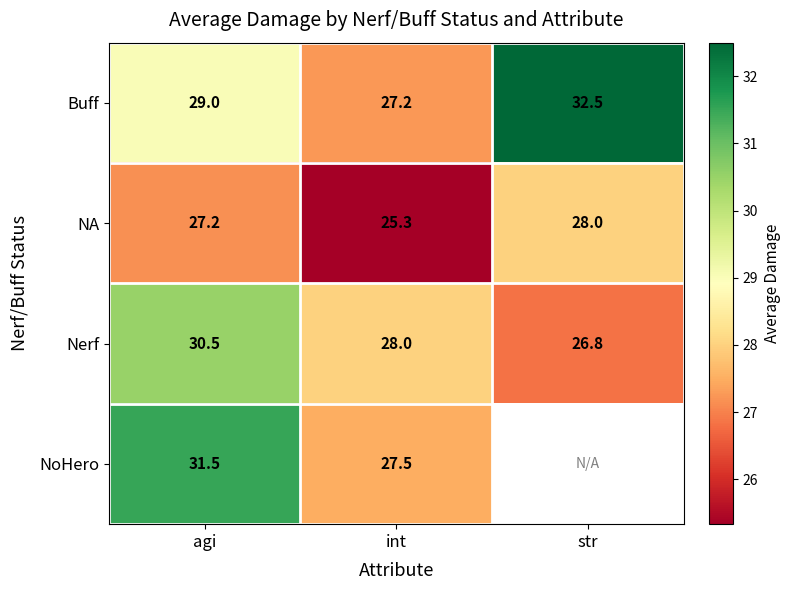

List the labels in order of Nerf value, largest first.

agi, int, str